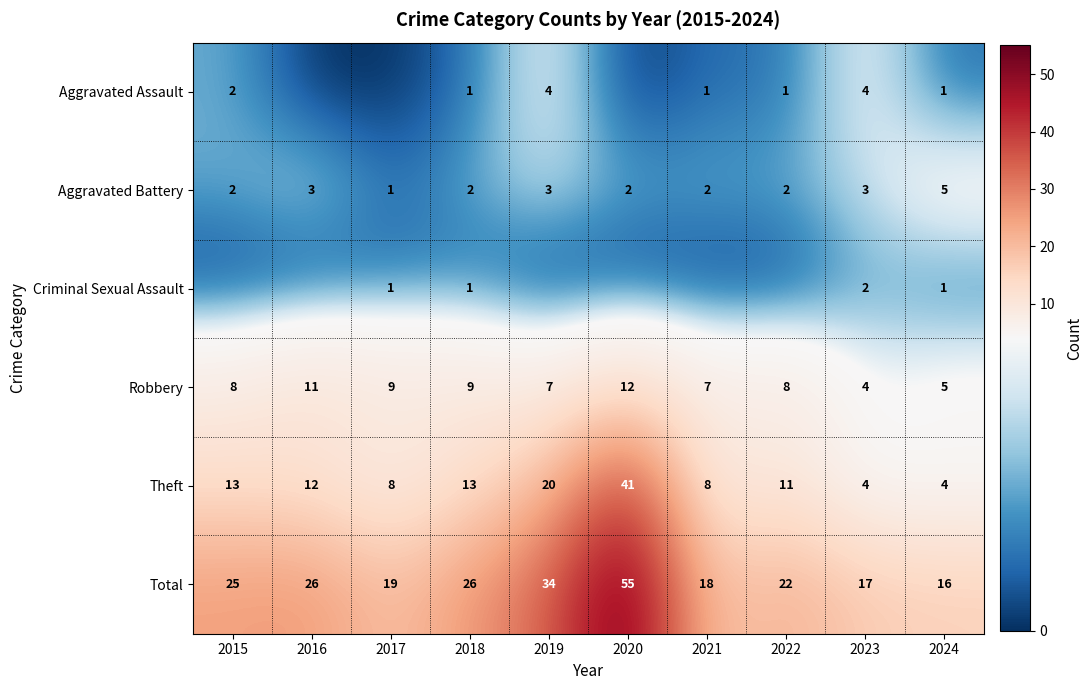

What is the difference between the highest and lowest values at 2019?

34